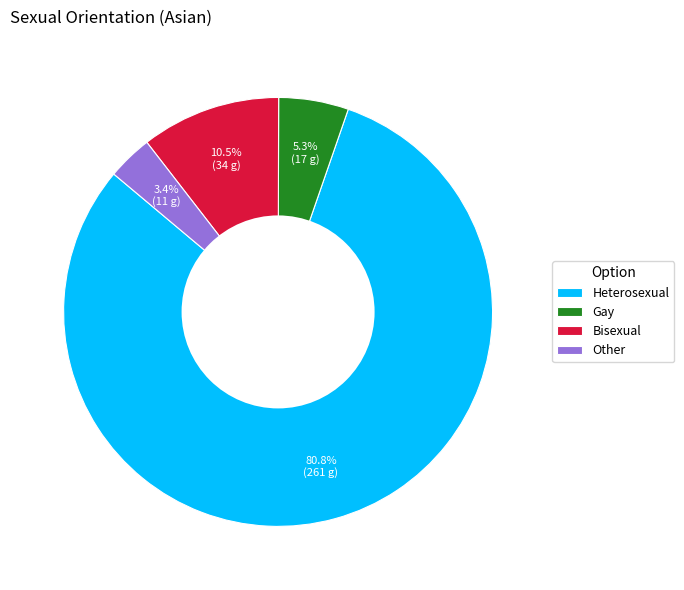

Which category has the biggest portion of the pie?

Heterosexual